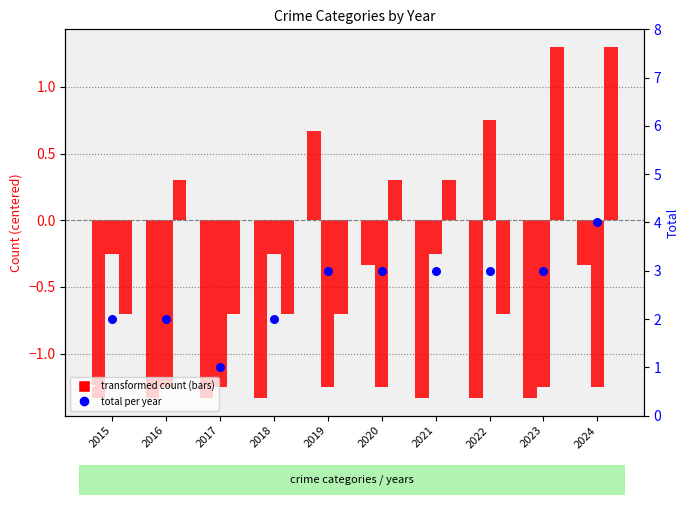

At which category is the sum across all series the highest?

2024